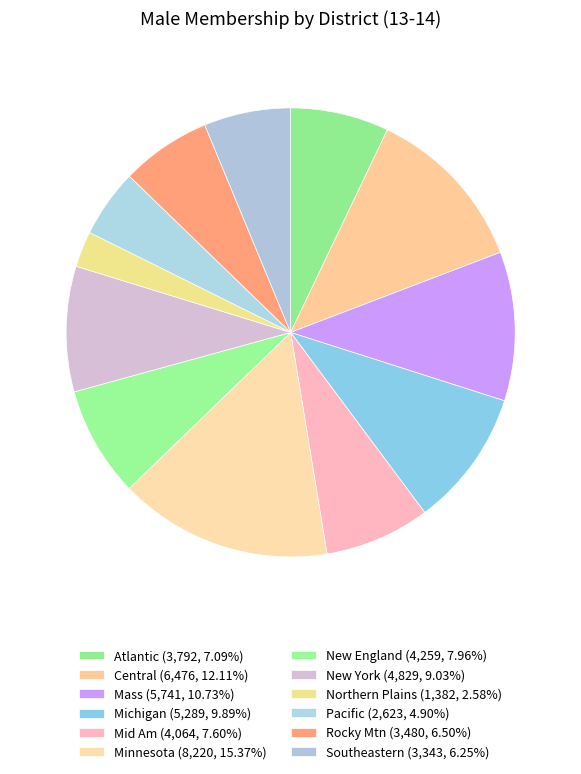

What percentage is the Northern Plains slice, to the nearest percent?

3%